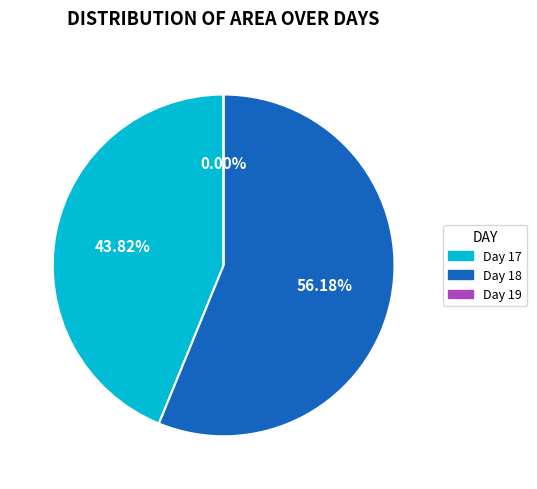

Between 6 and 19, which is larger?

19